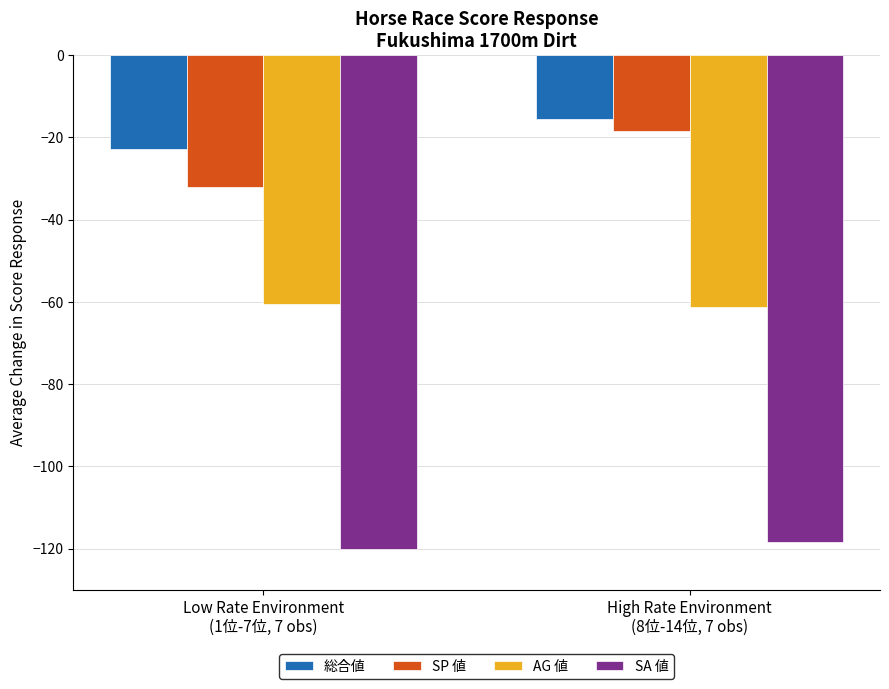

What is the sum of all SA 値 values?

-238.6